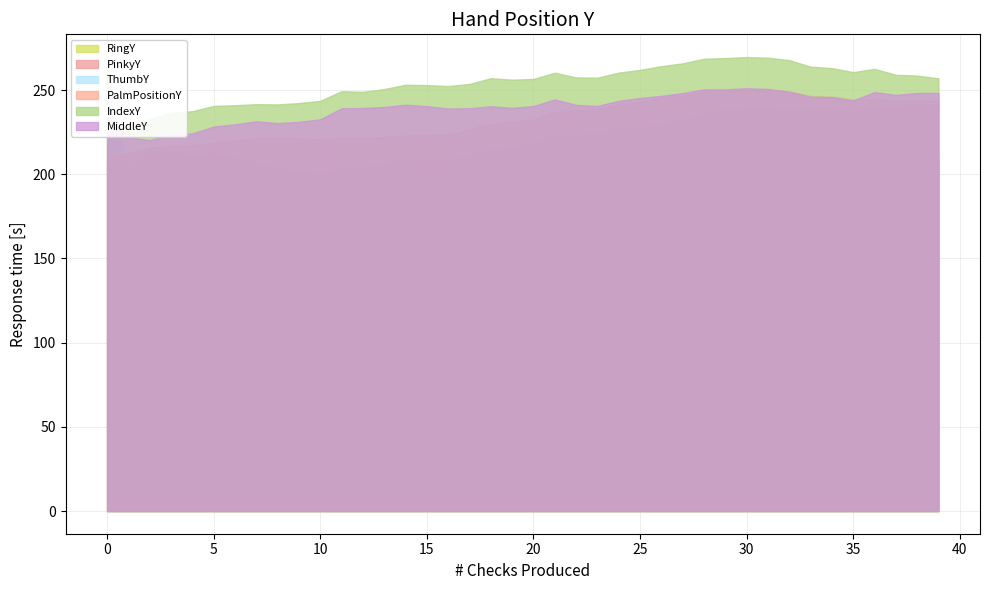

In MiddleY, how many points are lower than both neighbors (excluding endpoints)?

7